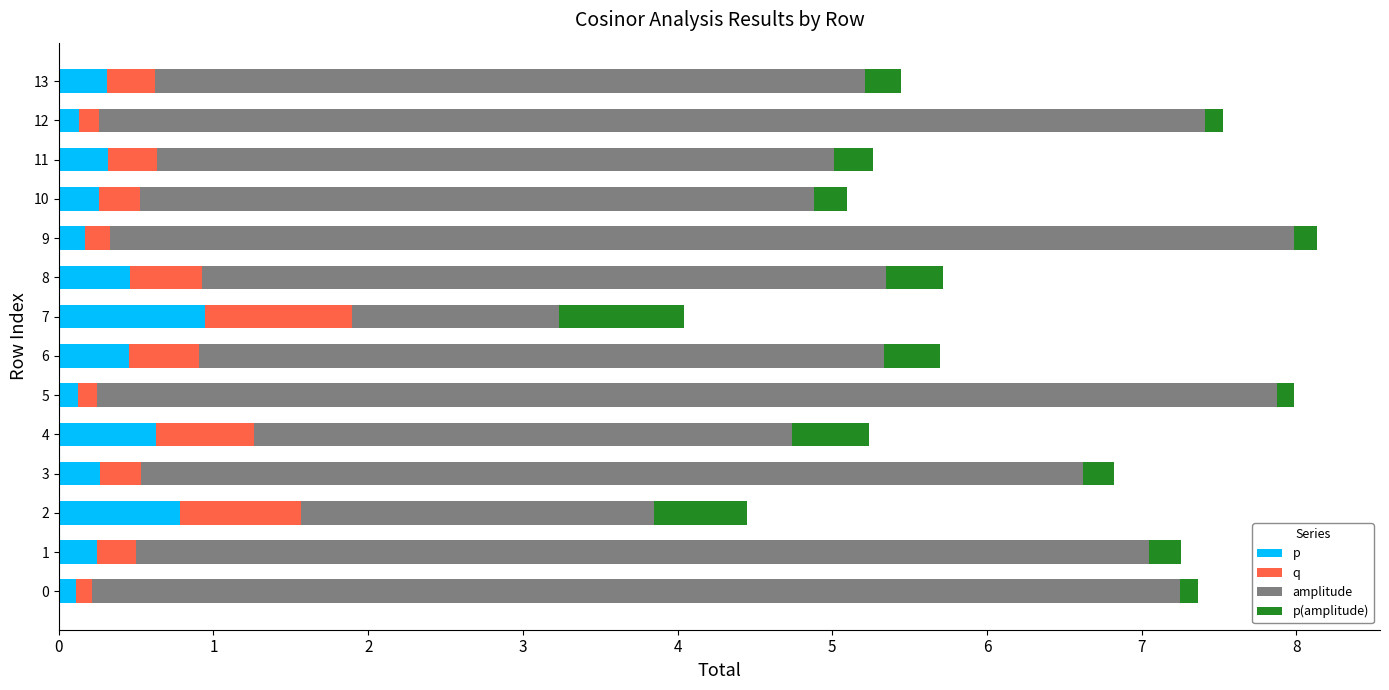

Count the number of data series in this chart.

4